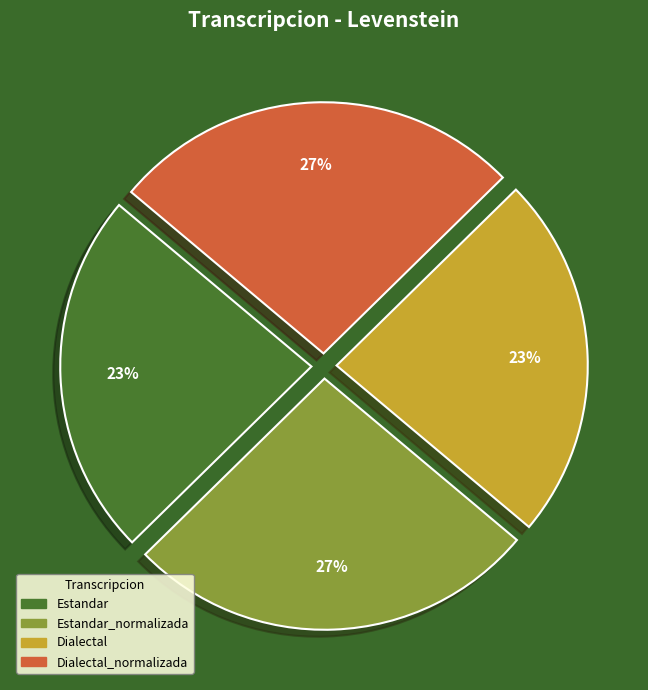

To the nearest percent, what is the average slice percentage?

25%